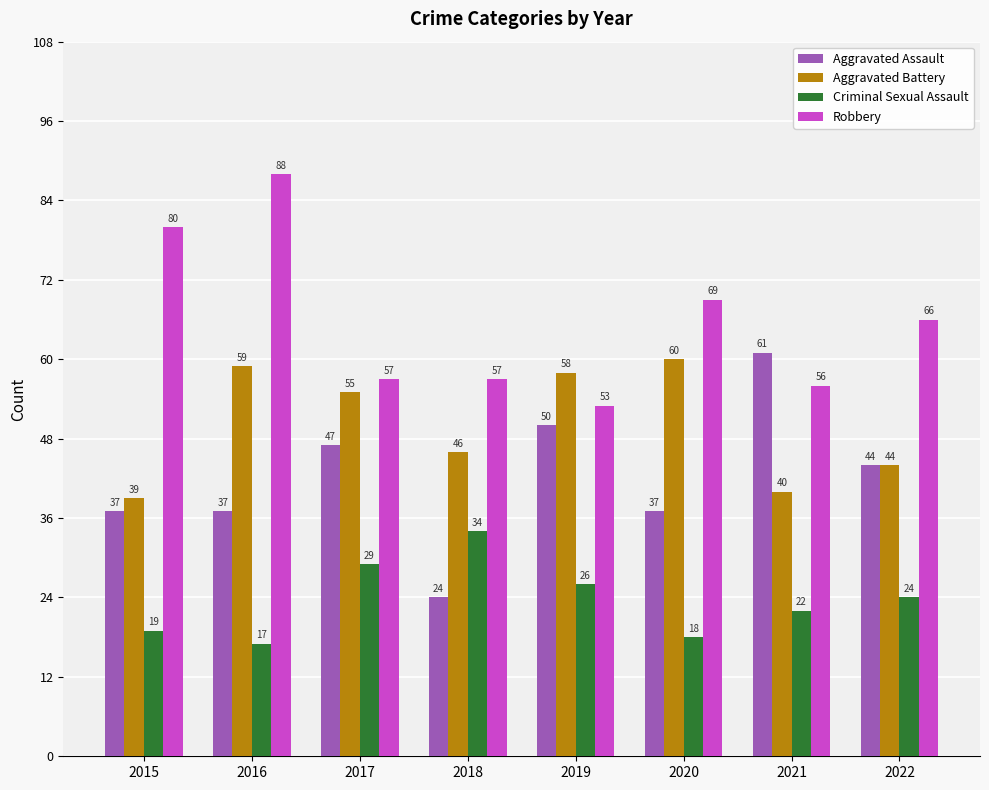

At how many categories does at least one series exceed 37?

8